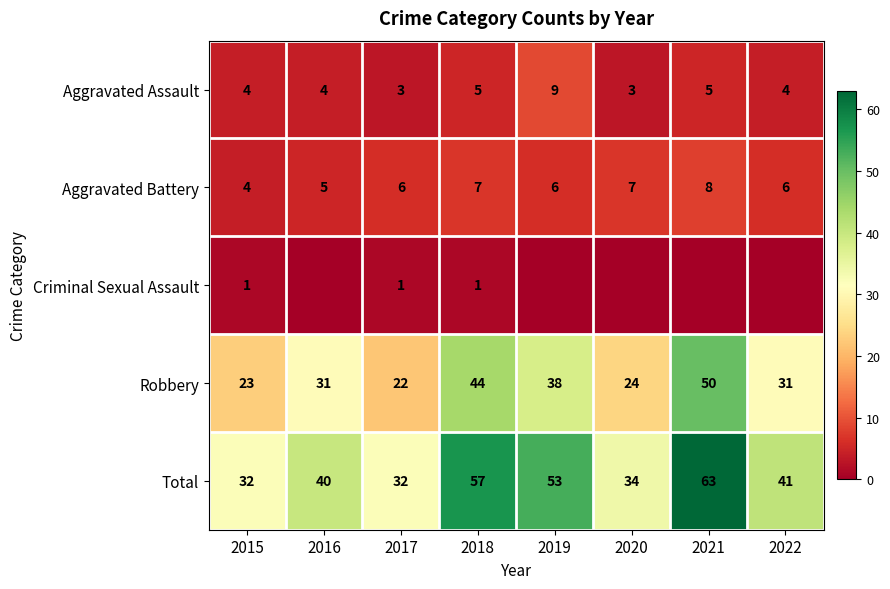

How many values in the Total series are below 41?

4